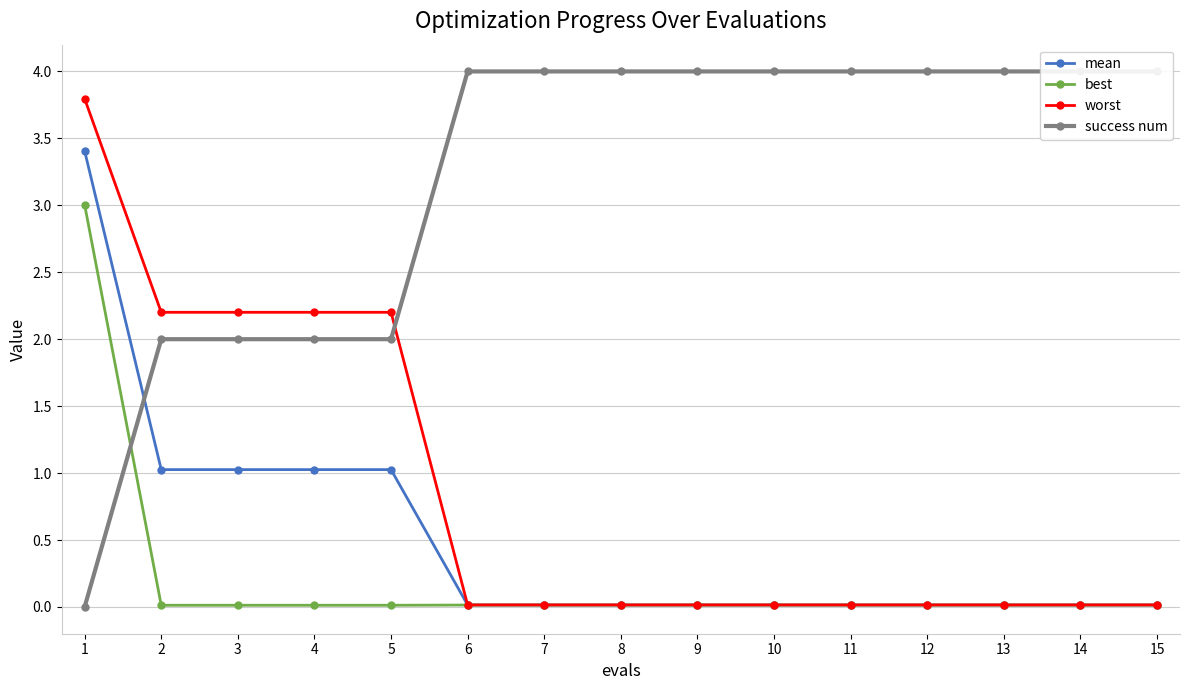

Between 1 and 2, which series saw the biggest shift?

best